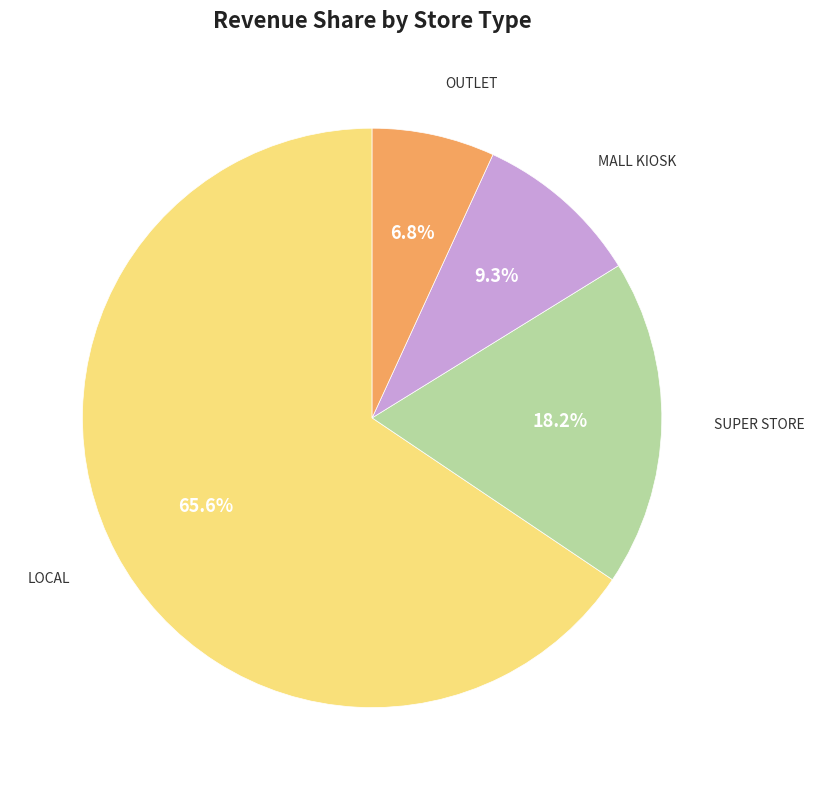

Is there a majority slice in this chart?

Yes